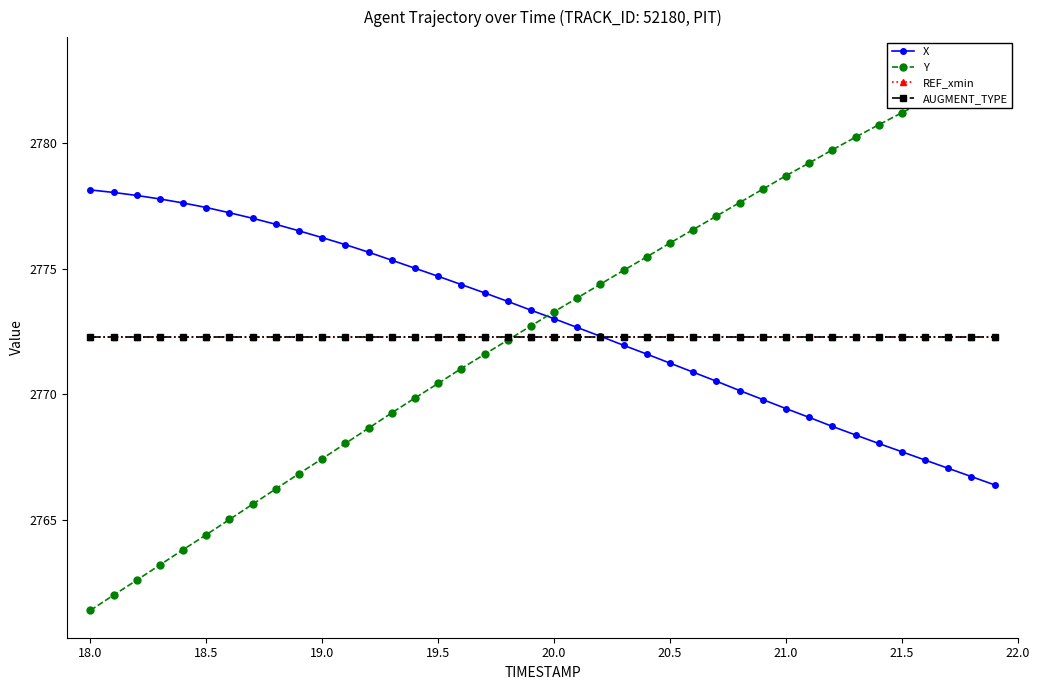

What are all the series names shown in the legend?

X, Y, REF_xmin, AUGMENT_TYPE